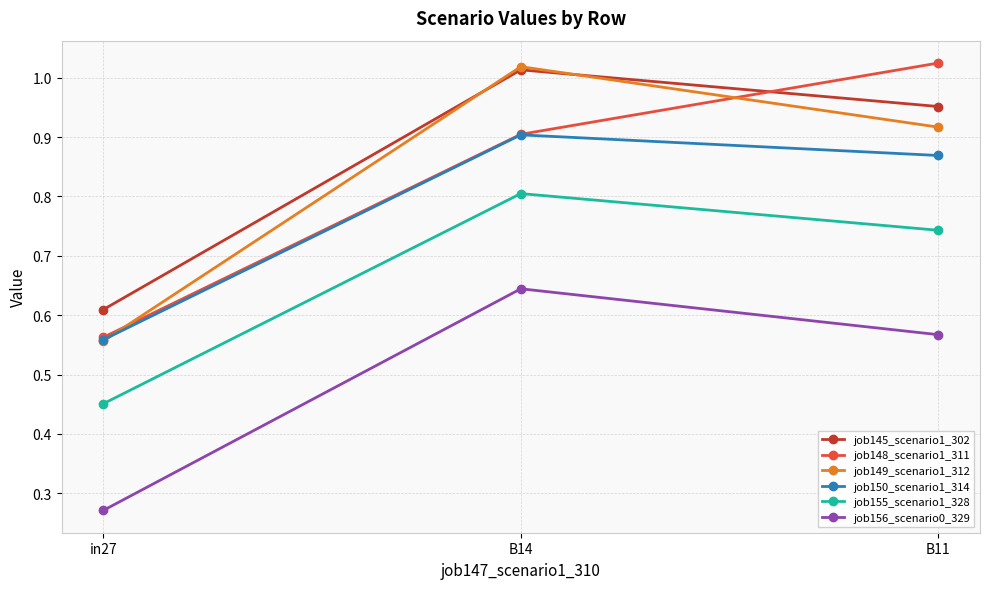

Where is job155_scenario1_328 nearest to the value 0?

in27